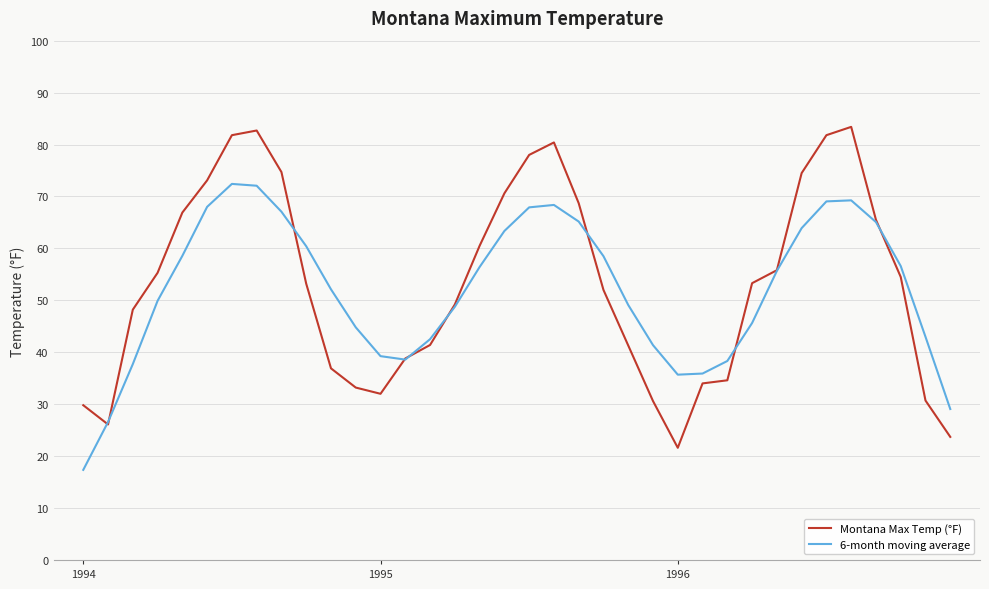

At how many categories does at least one series exceed 25?

36